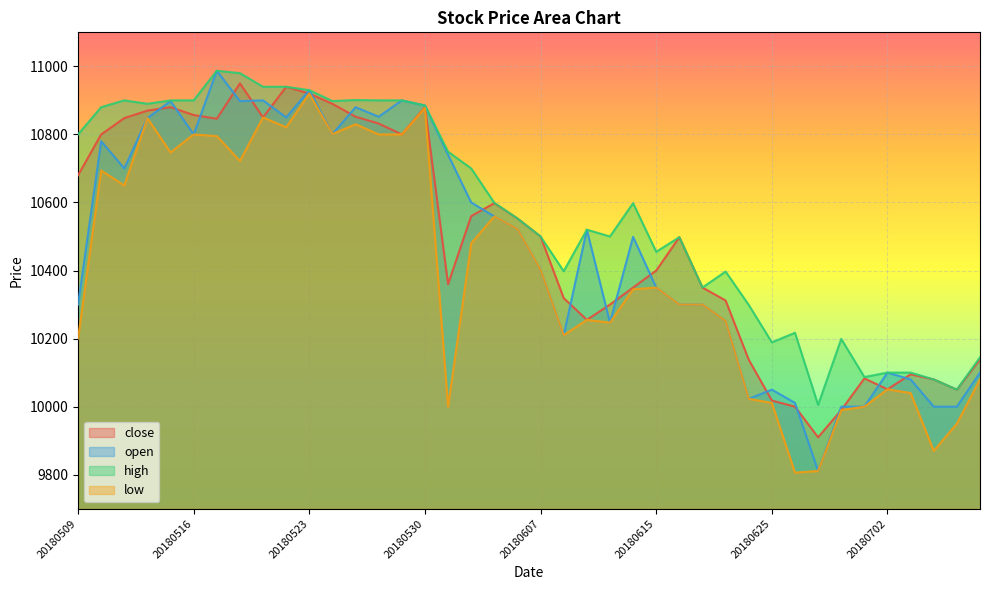

Where does the high series first go above 10598?

20180509